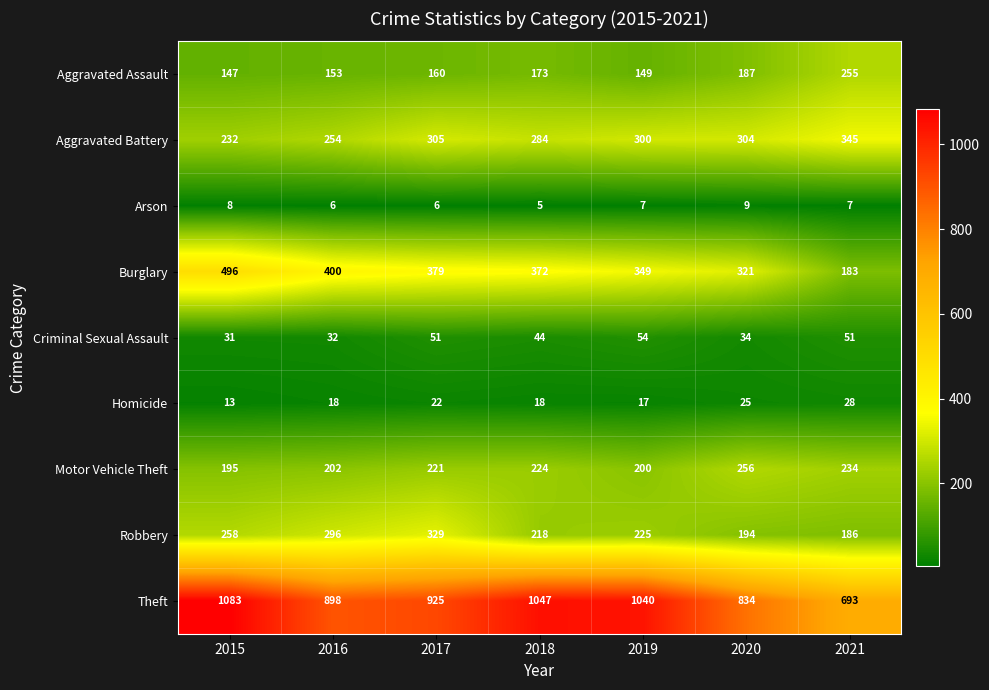

What is the spread (max minus min) of values at 2018?

1042